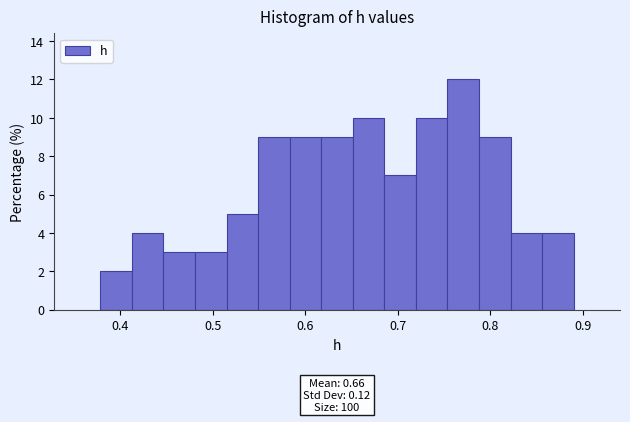

Around what value on the x-axis is the tallest bar? Give the approximate position of its centre, as read against the axis.

0.77